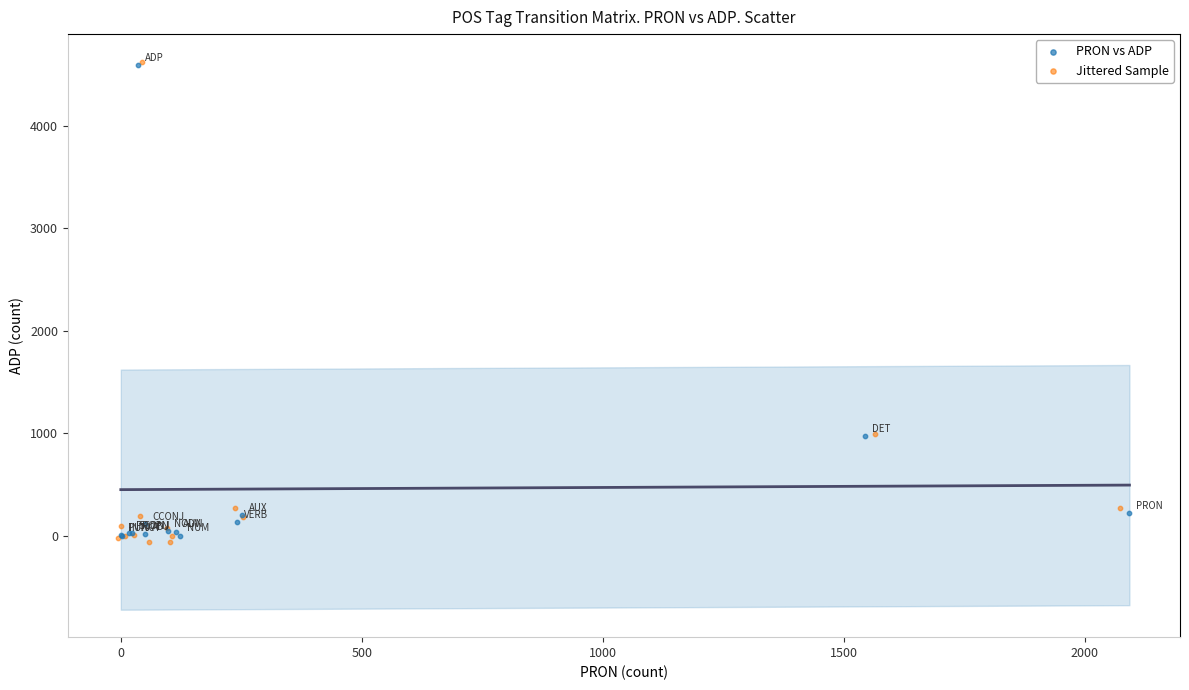

What are all the series names shown in the legend?

PRON vs ADP, Jittered Sample